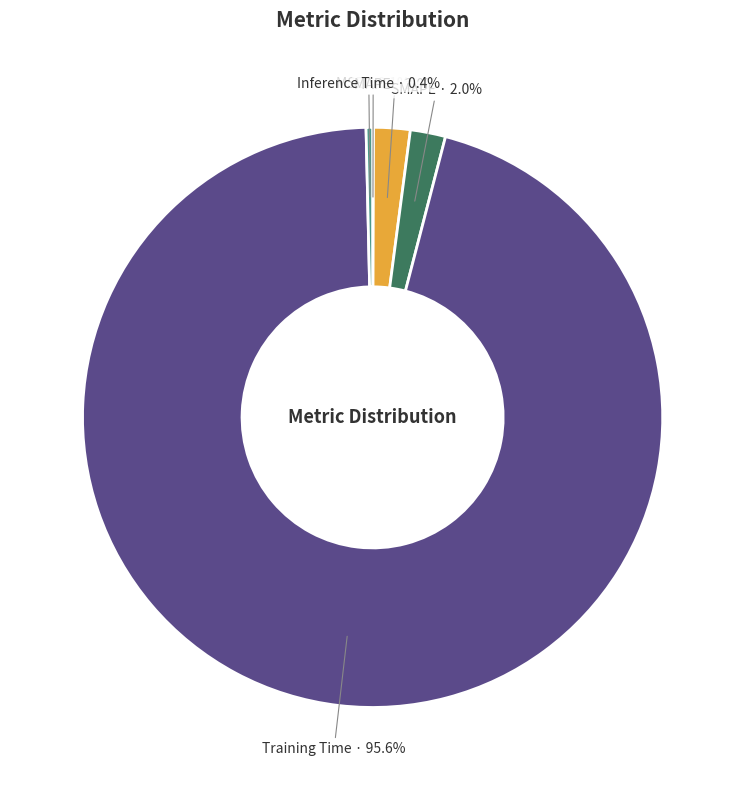

Does any single category account for the majority?

Yes